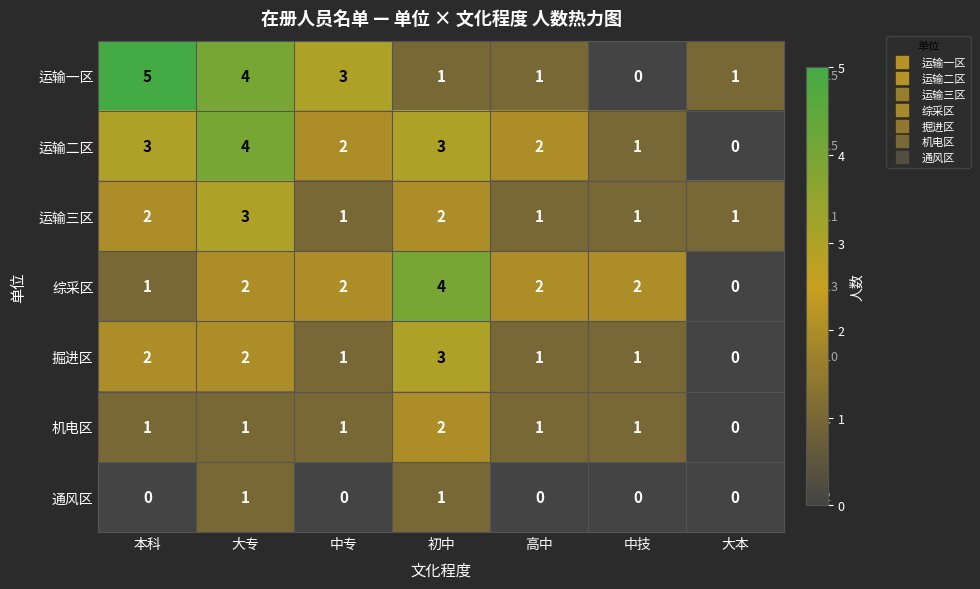

Between 大专 and 中技, which series saw the biggest shift?

运输一区